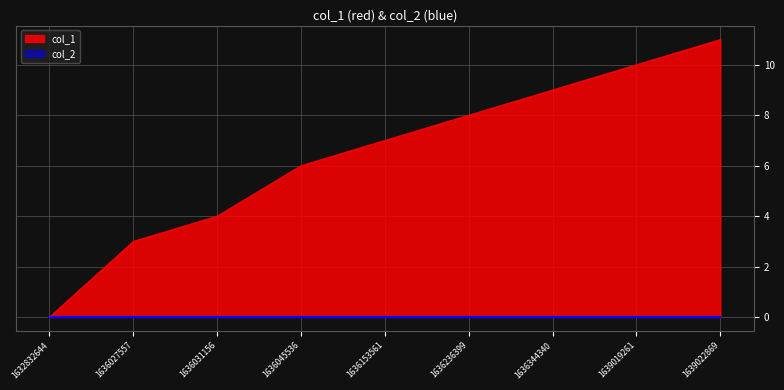

Reading left to right, what are all the values shown in this chart?

0	3	4	6	7	8	9	10	11